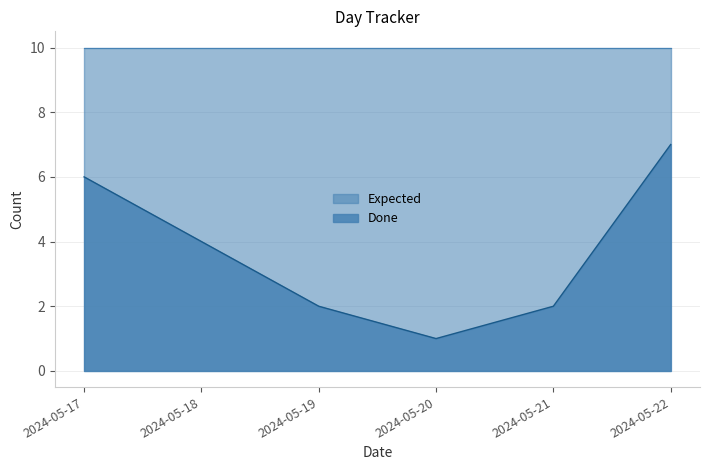

Does the chart display data point markers on the line(s)?

No